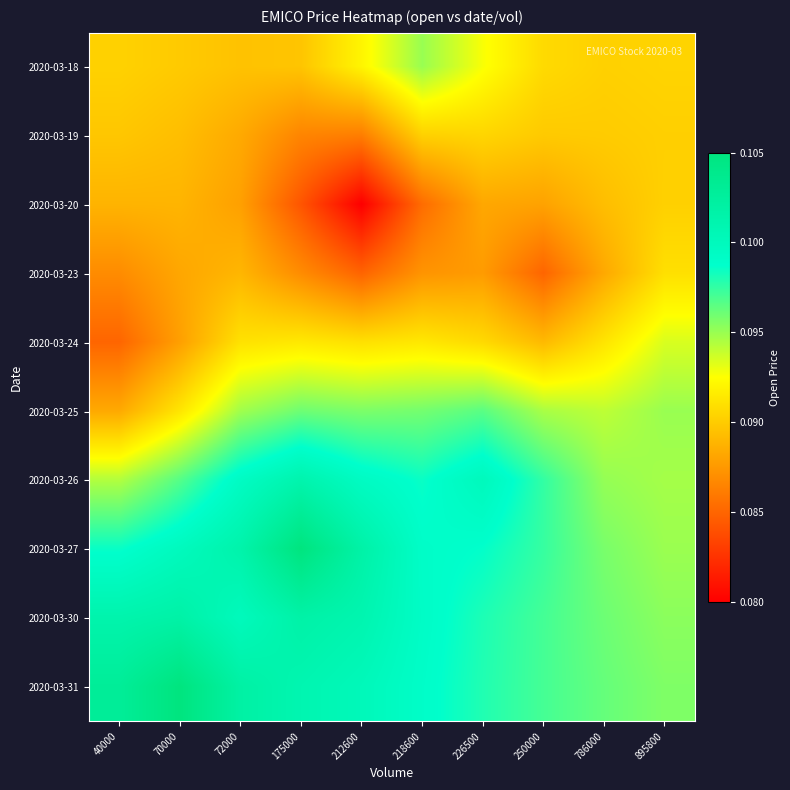

Reading left to right, what are all the values shown in this chart?

2020-03-18: 40000=0.1	70000=0.1	72000=0.1	175000=0.1	212600=0.1	218600=0.1	226500=0.1	250000=0.1	786000=0.1	895800=0.1
2020-03-19: 40000=0.1	70000=0.1	72000=0.1	175000=0.1	212600=0.1	218600=0.1	226500=0.1	250000=0.1	786000=0.1	895800=0.1
2020-03-20: 40000=0.1	70000=0.1	72000=0.1	175000=0.1	212600=0.1	218600=0.1	226500=0.1	250000=0.1	786000=0.1	895800=0.1
2020-03-23: 40000=0.1	70000=0.1	72000=0.1	175000=0.1	212600=0.1	218600=0.1	226500=0.1	250000=0.1	786000=0.1	895800=0.1
2020-03-24: 40000=0.1	70000=0.1	72000=0.1	175000=0.1	212600=0.1	218600=0.1	226500=0.1	250000=0.1	786000=0.1	895800=0.1
2020-03-25: 40000=0.1	70000=0.1	72000=0.1	175000=0.1	212600=0.1	218600=0.1	226500=0.1	250000=0.1	786000=0.1	895800=0.1
2020-03-26: 40000=0.1	70000=0.1	72000=0.1	175000=0.1	212600=0.1	218600=0.1	226500=0.1	250000=0.1	786000=0.1	895800=0.1
2020-03-27: 40000=0.1	70000=0.1	72000=0.1	175000=0.1	212600=0.1	218600=0.1	226500=0.1	250000=0.1	786000=0.1	895800=0.1
2020-03-30: 40000=0.1	70000=0.1	72000=0.1	175000=0.1	212600=0.1	218600=0.1	226500=0.1	250000=0.1	786000=0.1	895800=0.1
2020-03-31: 40000=0.1	70000=0.1	72000=0.1	175000=0.1	212600=0.1	218600=0.1	226500=0.1	250000=0.1	786000=0.1	895800=0.1